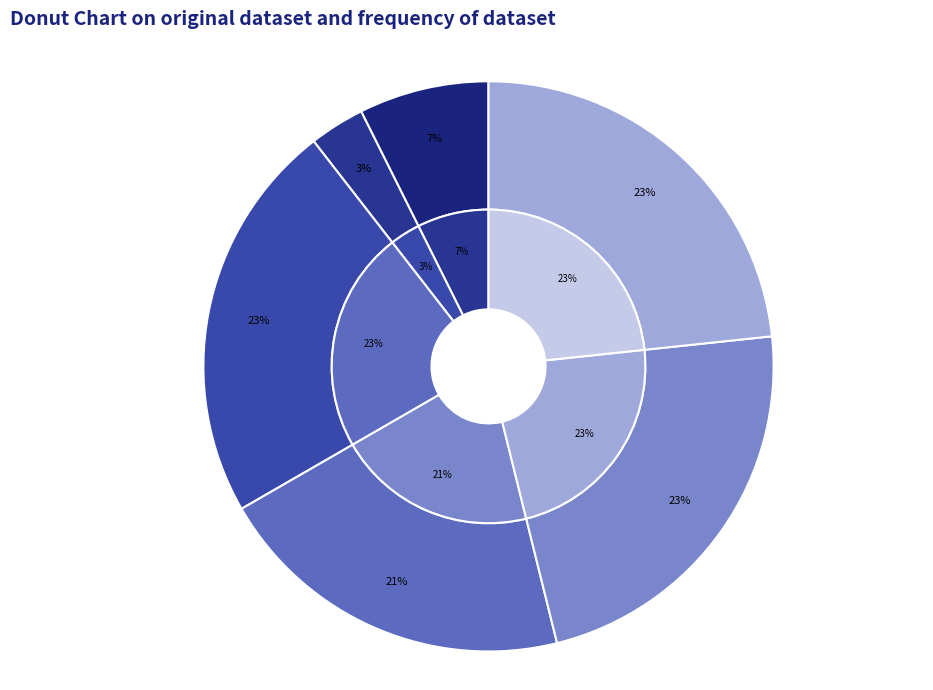

Is 敬谢经略秘阁馀甘汤 the majority of the pie?

No